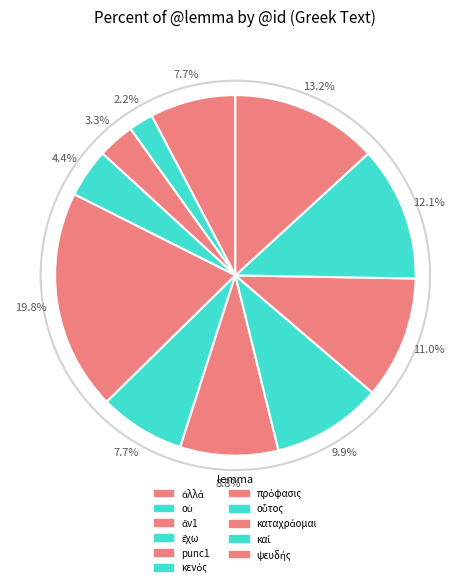

How many segments does this pie chart have?

11